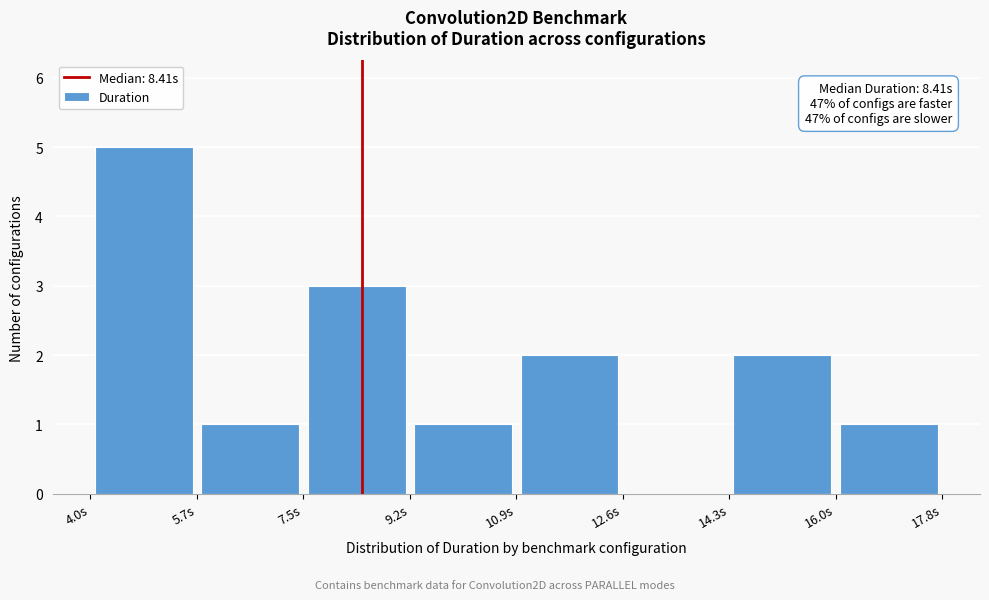

Over which range of the x-axis is the bar tallest?

4.0 to 5.8